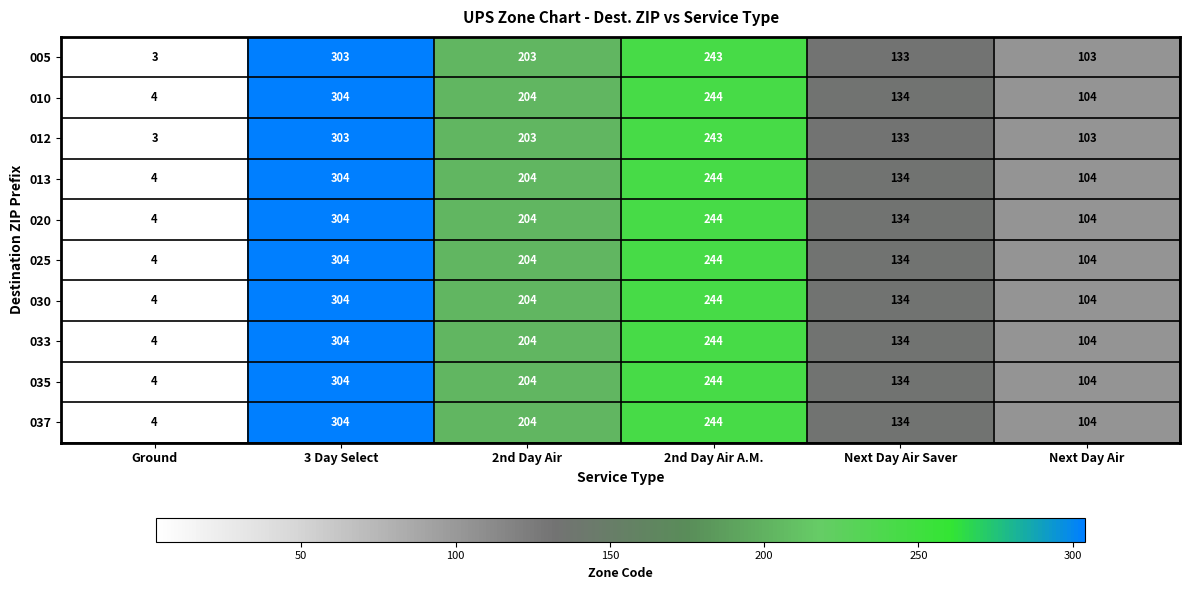

Rank the categories by 035 value from highest to lowest.

3 Day Select, 2nd Day Air A.M., 2nd Day Air, Next Day Air Saver, Next Day Air, Ground